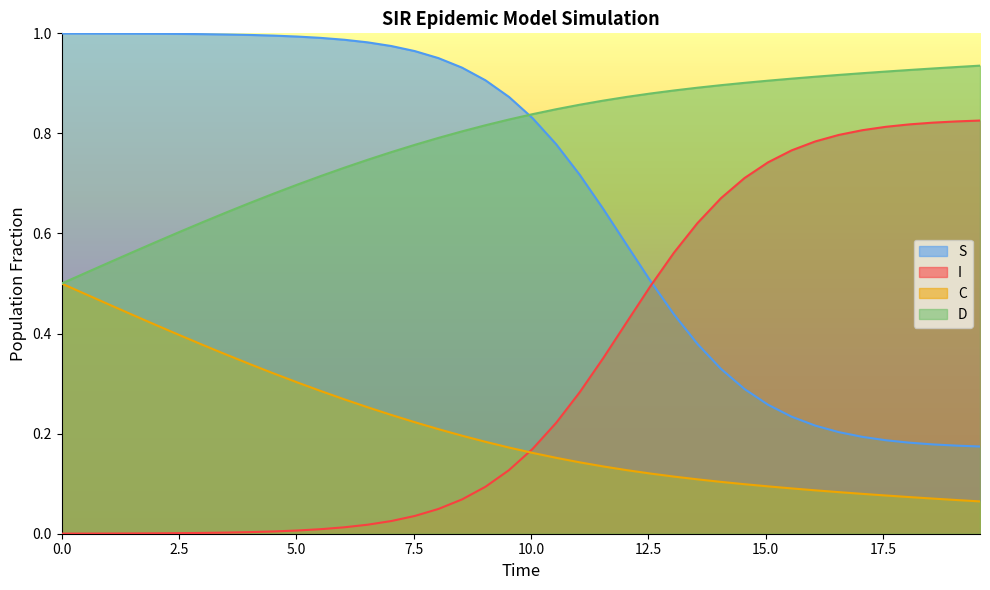

Does the chart have visible grid lines?

No